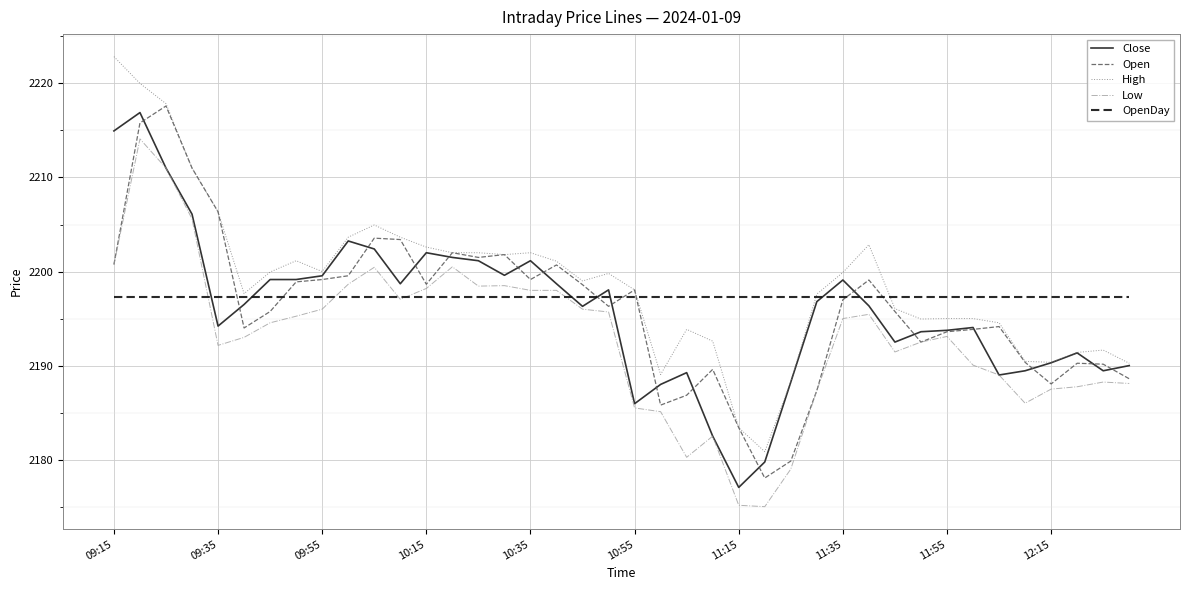

What are all the series names shown in the legend?

Close, Open, High, Low, OpenDay